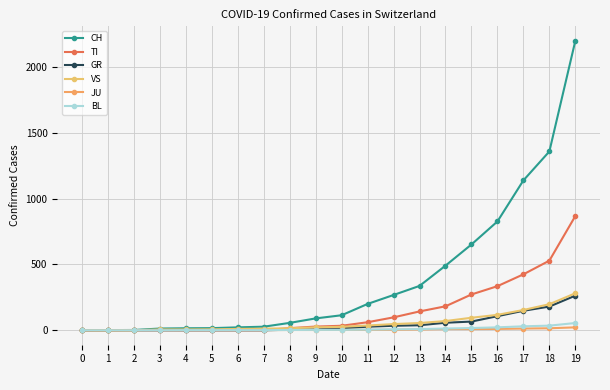

What is the sum of the GR values at 10 and 9?

22